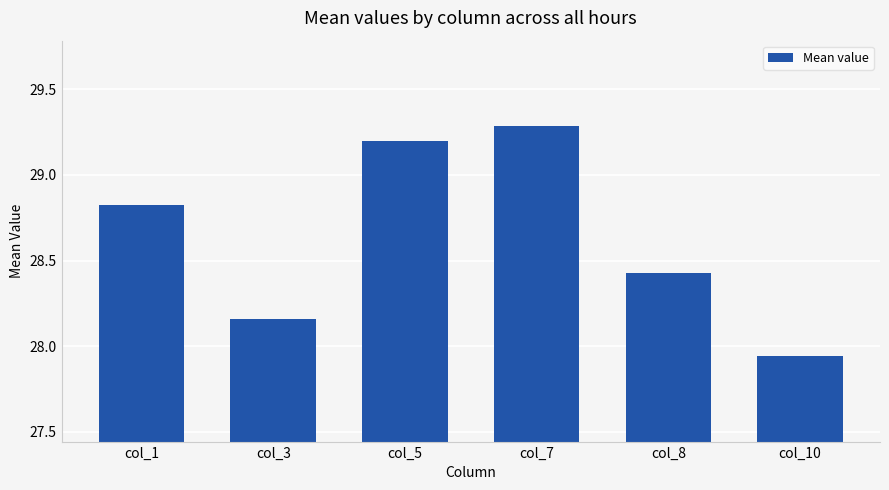

Approximately how many times larger is the value at col_8 compared to col_3?

1.0